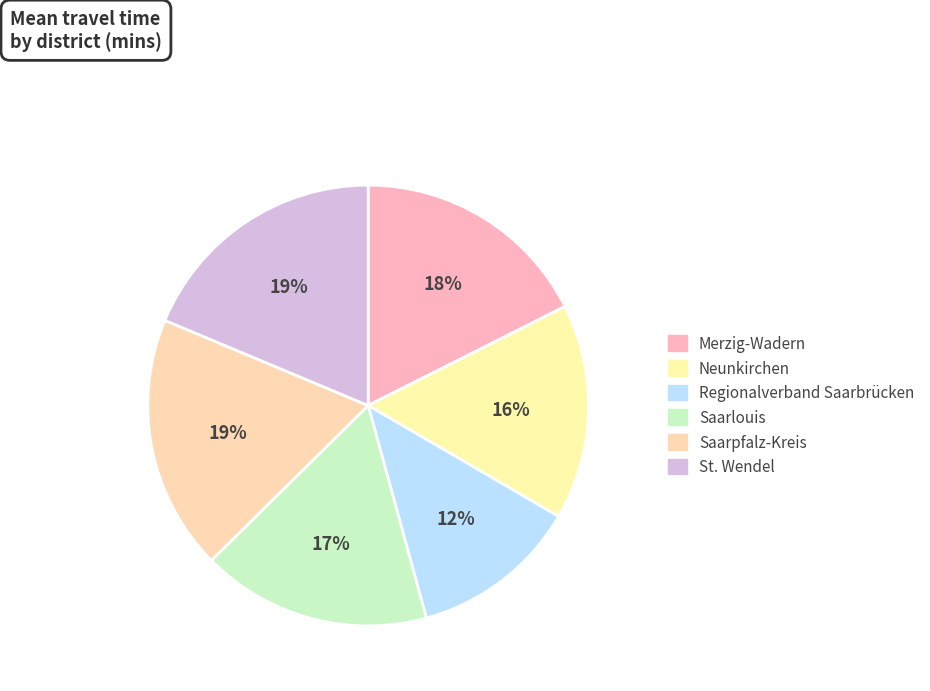

True or false: Merzig-Wadern accounts for 32% of the total.

False